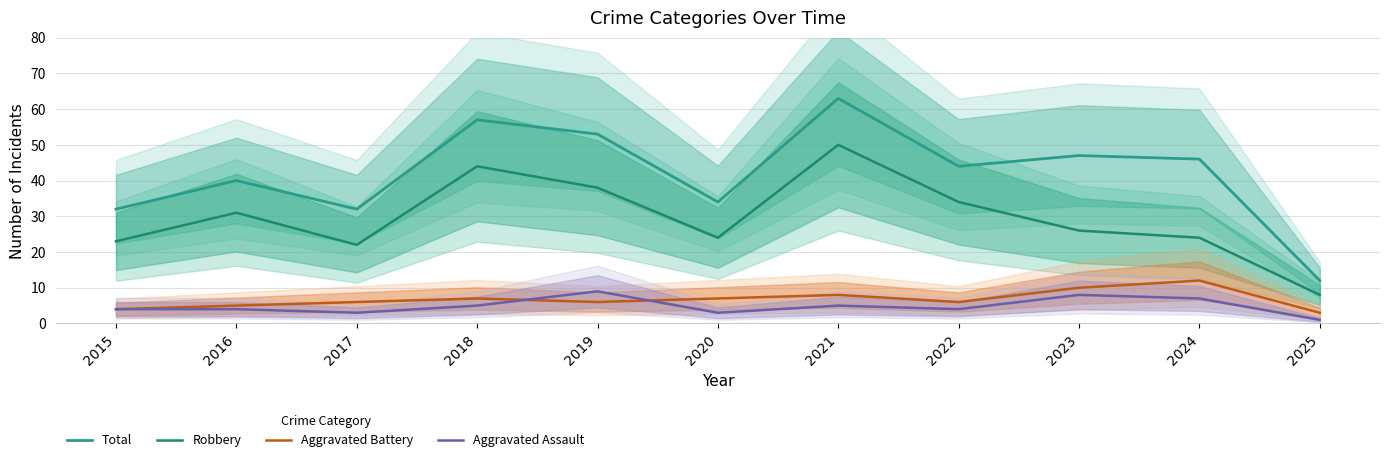

List the labels in order of Total value, smallest first.

2025, 2015, 2017, 2020, 2016, 2022, 2024, 2023, 2019, 2018, 2021